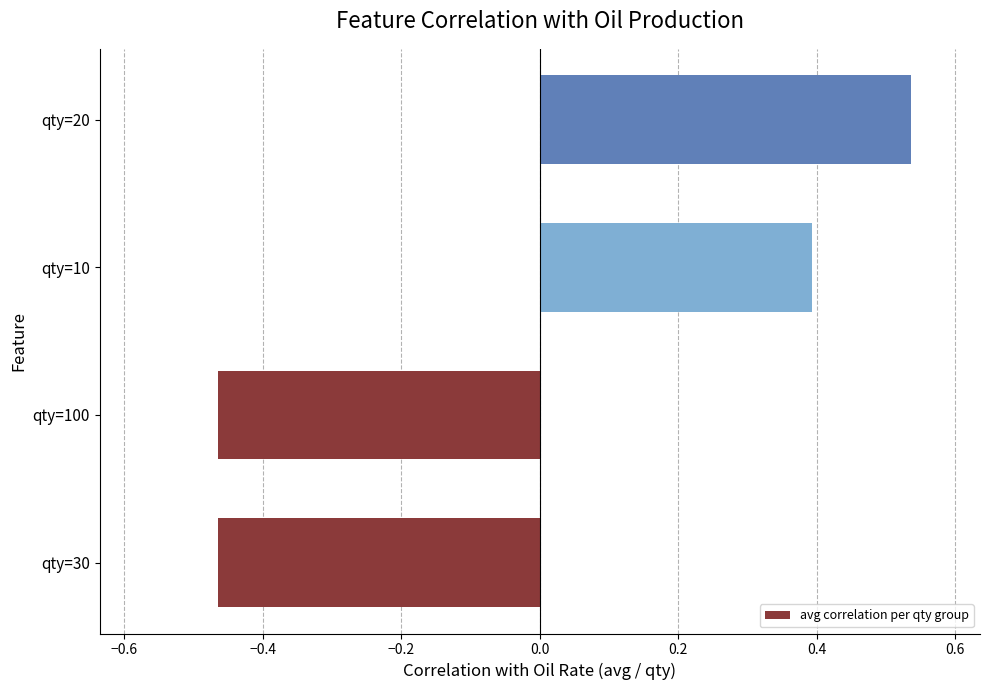

Where is the data nearest to the value 0?

qty=10